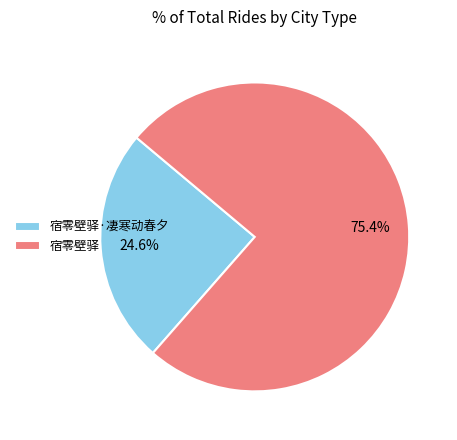

How many segments does this pie chart have?

2